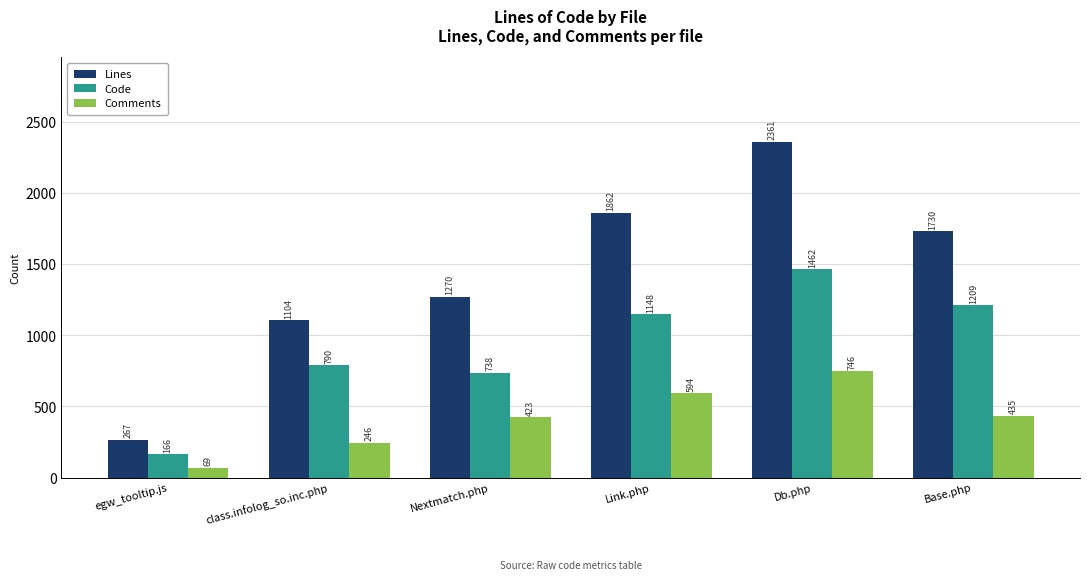

Which series has the widest spread of values?

Lines